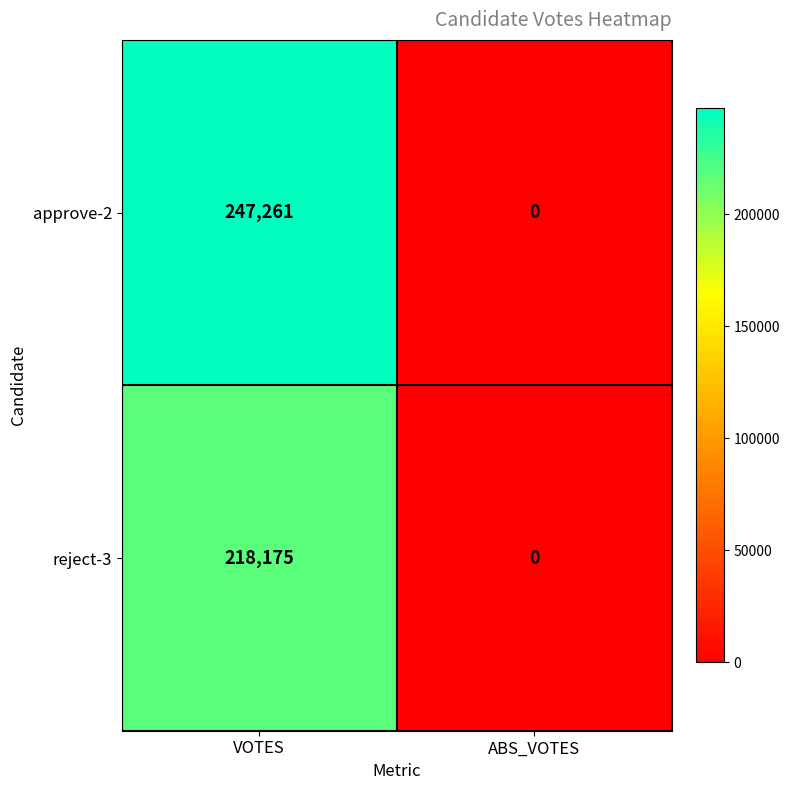

Which series has the largest range (max minus min)?

approve-2